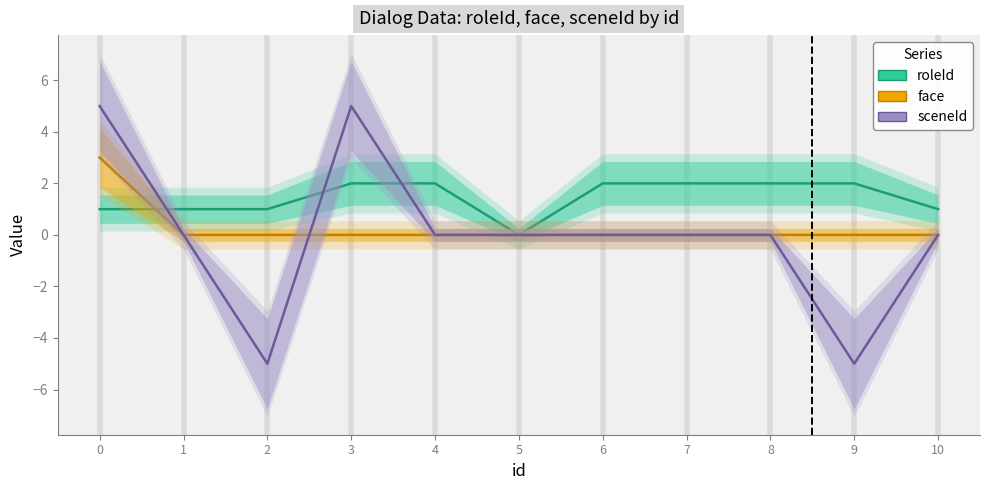

Which series changed the most between 1 and 9?

sceneId